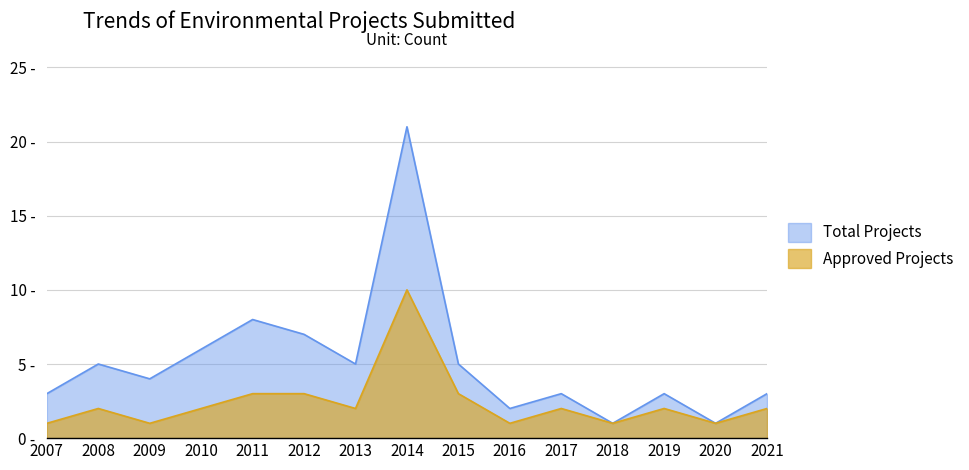

Does the chart display data point markers on the line(s)?

No